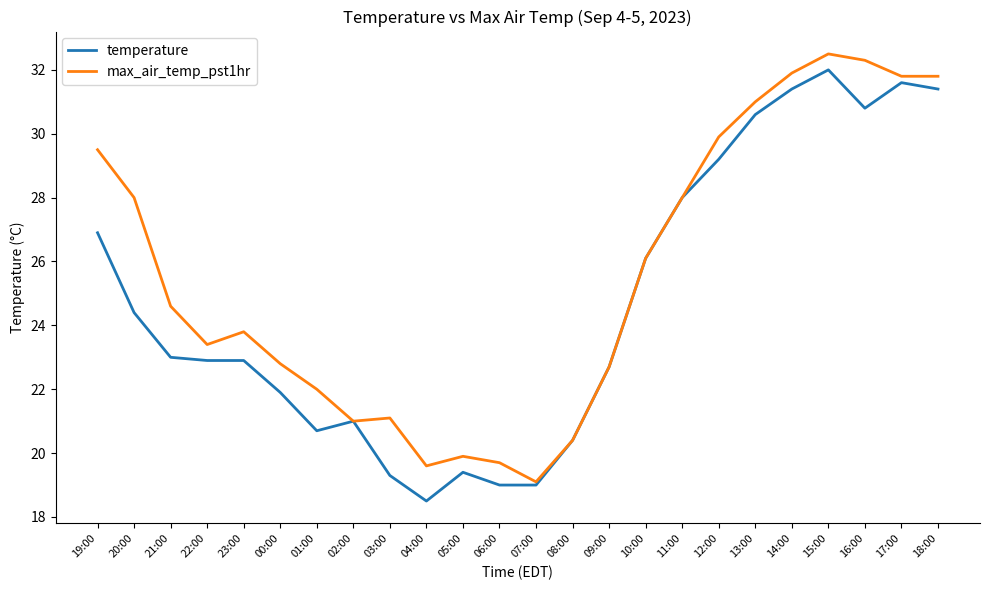

What is the smallest value displayed?

18.5